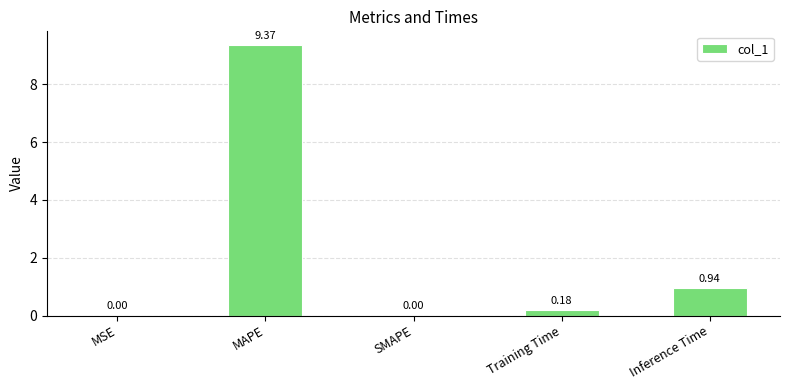

Which category has the highest value across all series?

MAPE